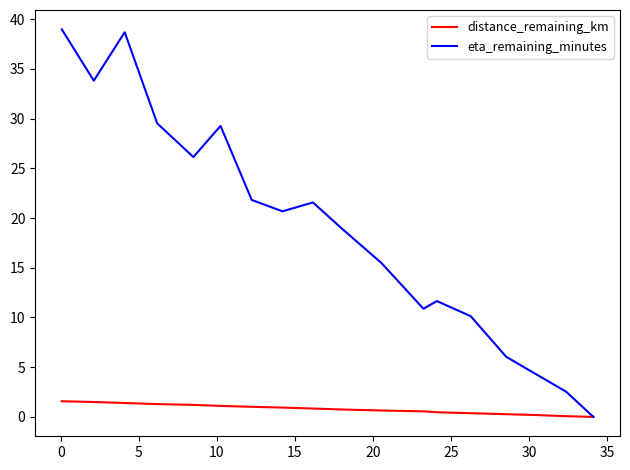

What is the difference between the maximum and minimum values in the distance_remaining_km series?

1.6